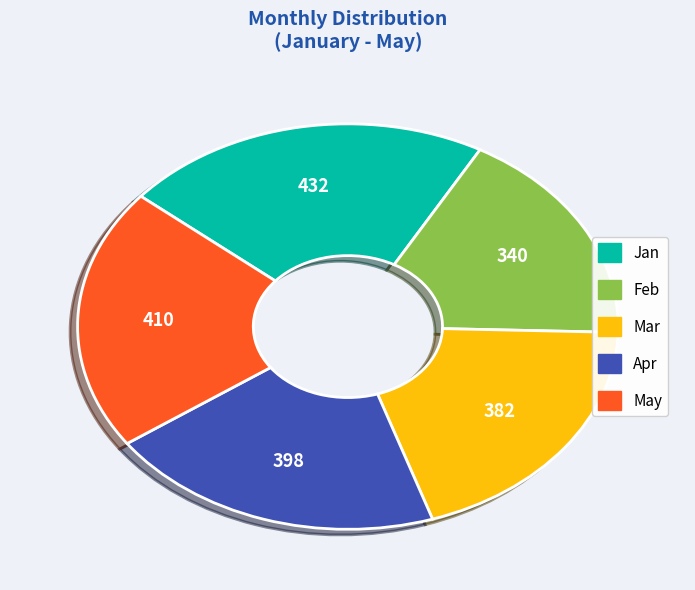

Which slice is the largest?

Jan